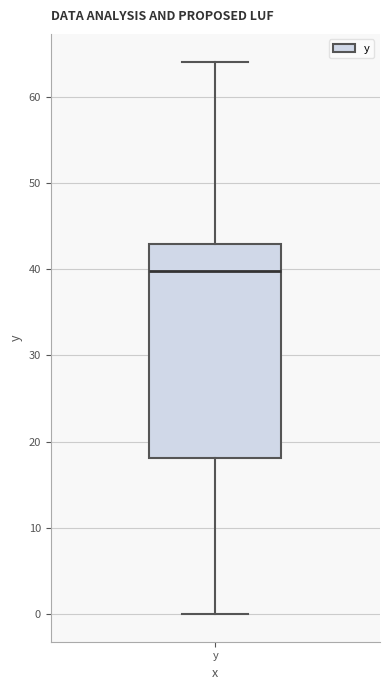

Read this box plot against the y-axis: the position of the median line, the range covered by the box, and the ends of both whiskers. The values are not printed on the chart, so give them approximately, as read against the axis.

median 40, box 18 to 43, whiskers 0 to 64